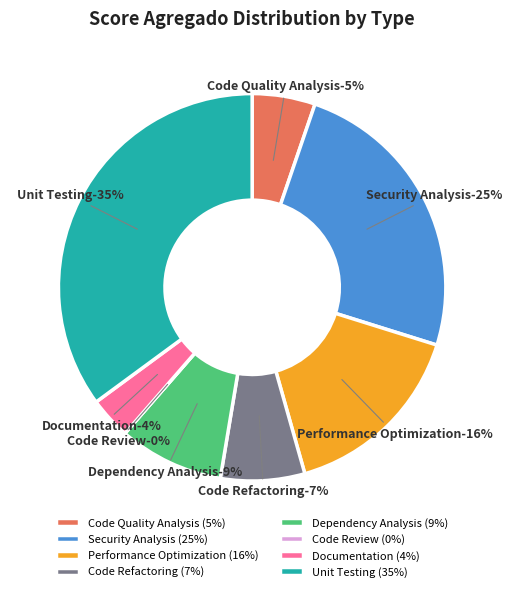

Combined, do Documentation and Dependency Analysis account for over 50%?

No